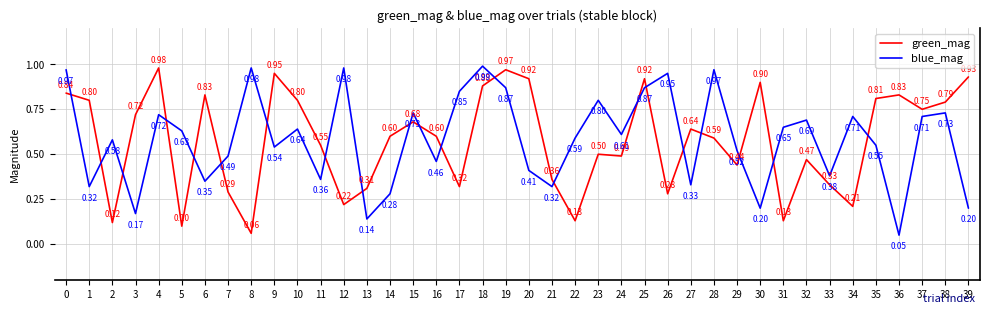

Does the chart have visible grid lines?

Yes